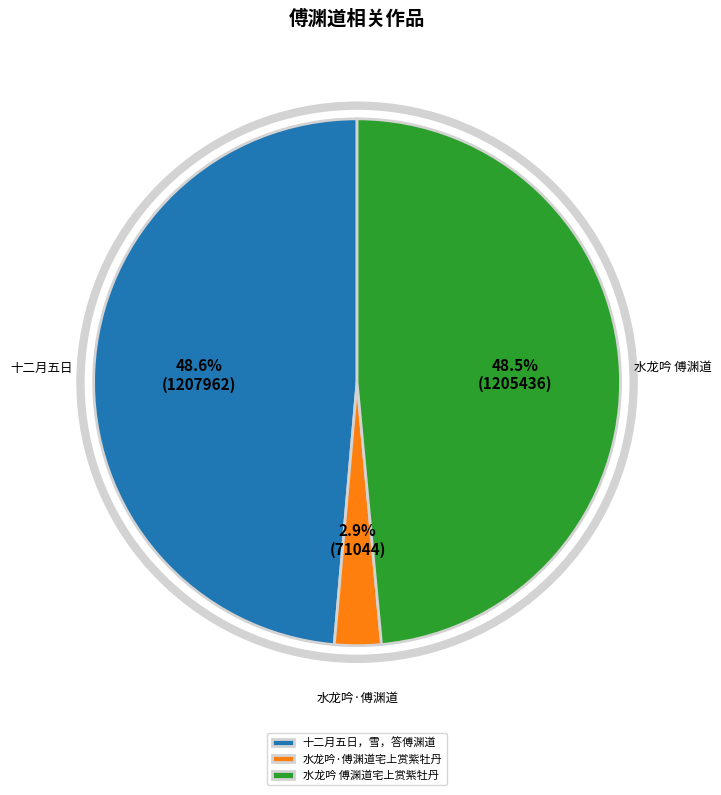

Which category has the smallest portion of the pie?

水龙吟·傅渊道宅上赏紫牡丹